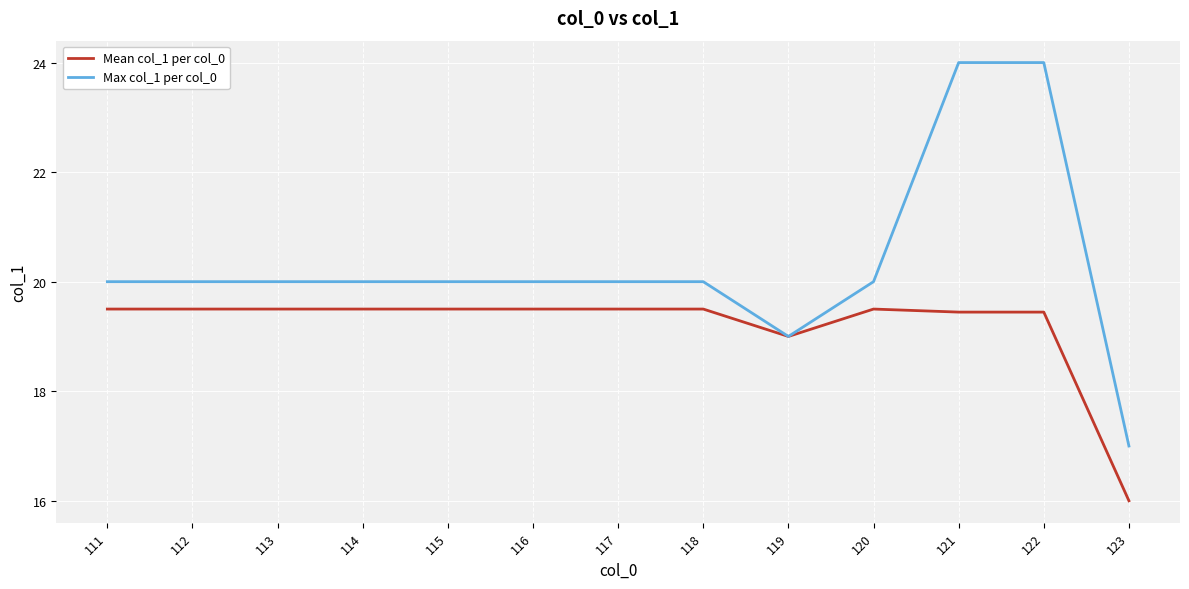

What is the total value across all series at 114?

39.5